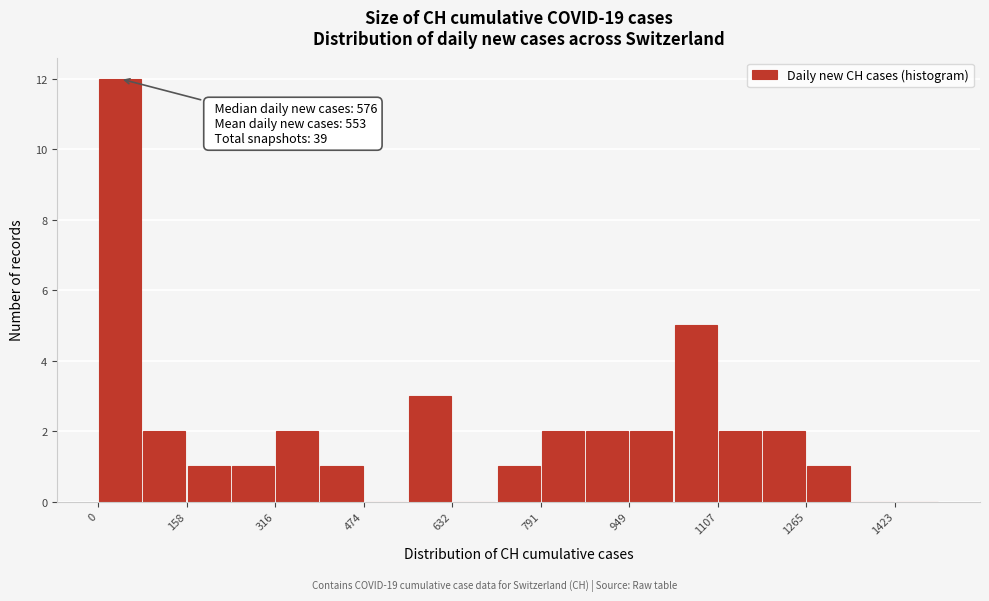

Around what value on the x-axis is the tallest bar? Give the approximate position of its centre, as read against the axis.

40